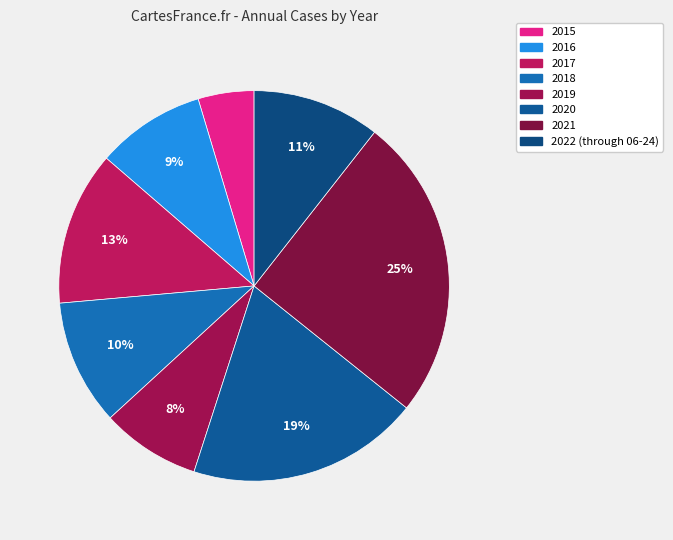

Is 2021 the majority of the pie?

No